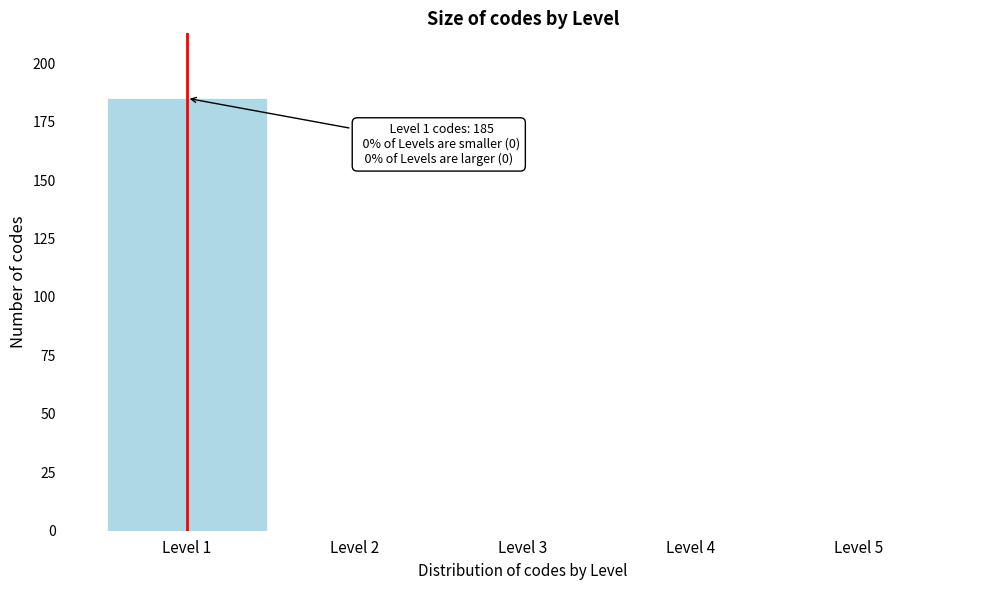

Over which range of the x-axis is the bar tallest?

0.5 to 1.5